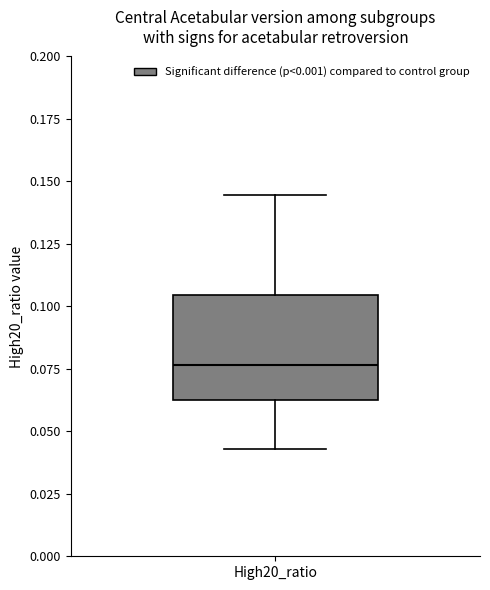

Where is the upper edge of the box for High20_ratio on the y-axis? The values are not printed on the chart, so give them approximately, as read against the axis.

0.105